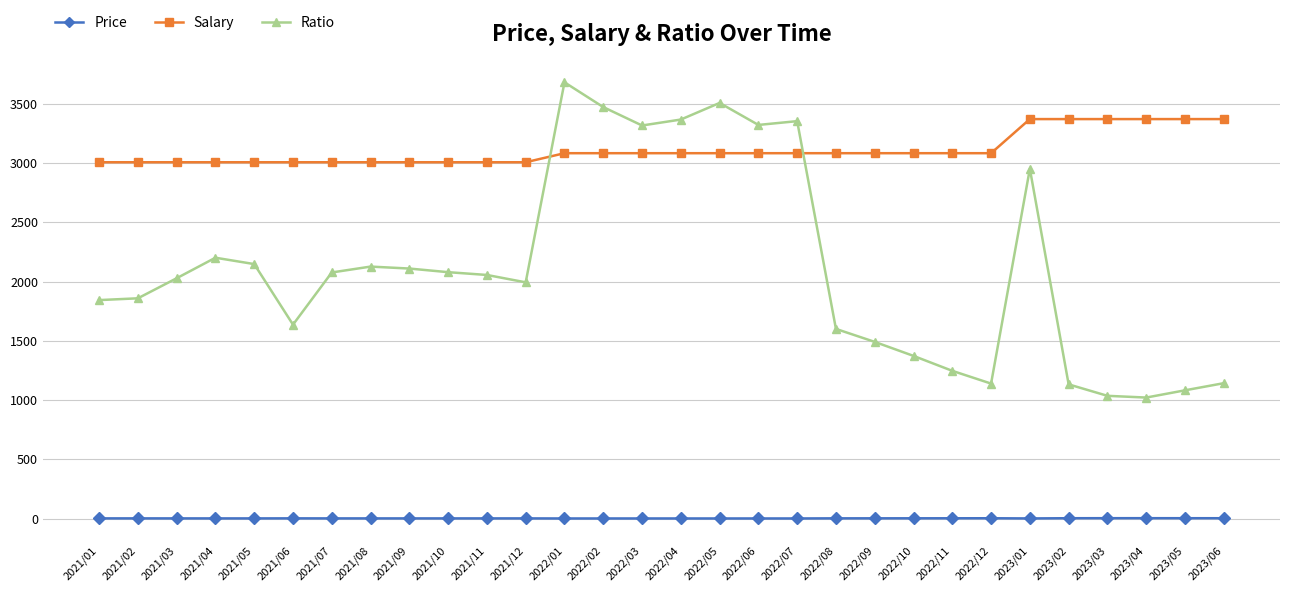

At which category is the sum across all series the highest?

2022/01